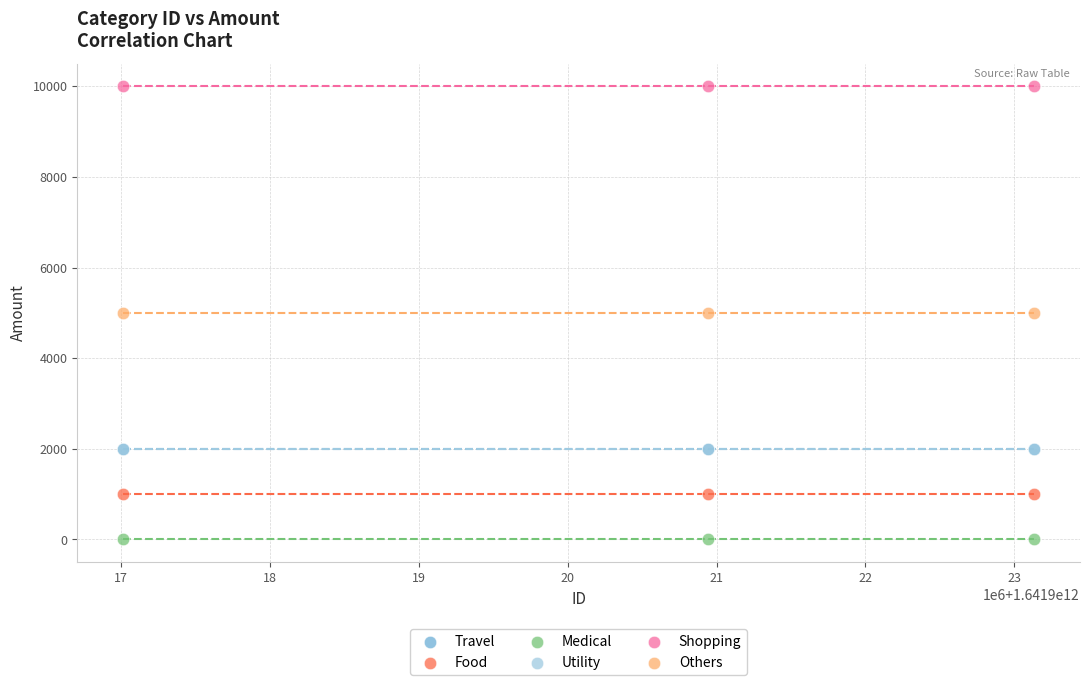

Which series contains the lowest Y value?

Medical